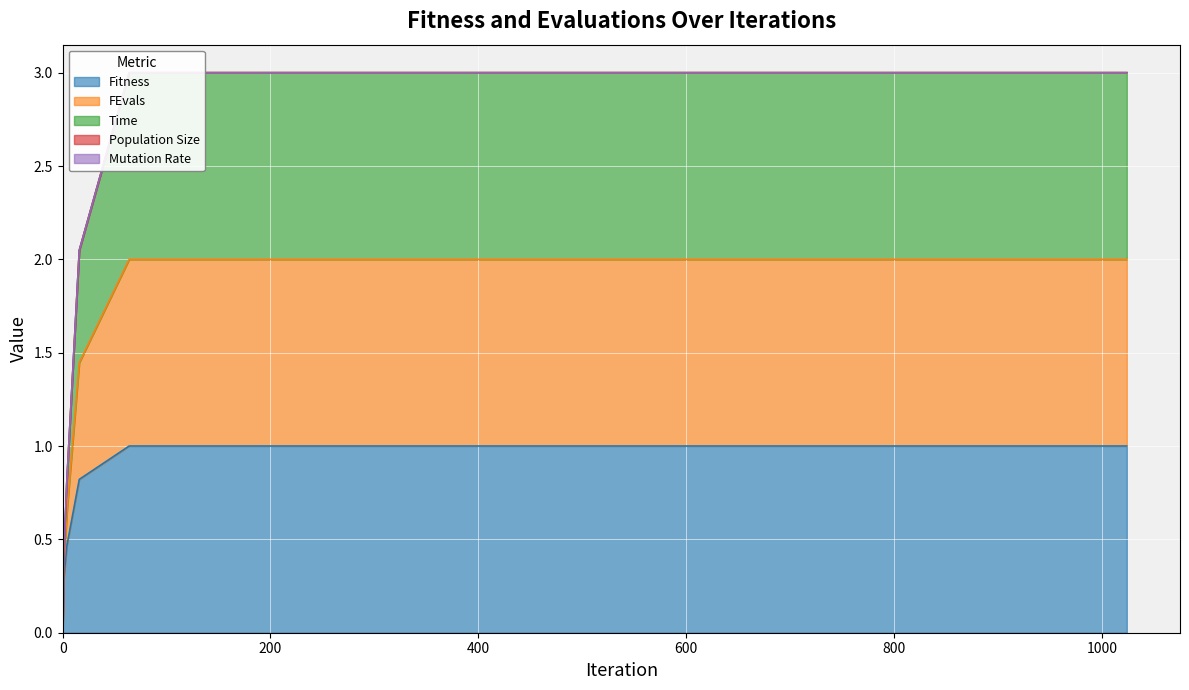

List the series in order of their peak value, lowest first.

Fitness, FEvals, Time